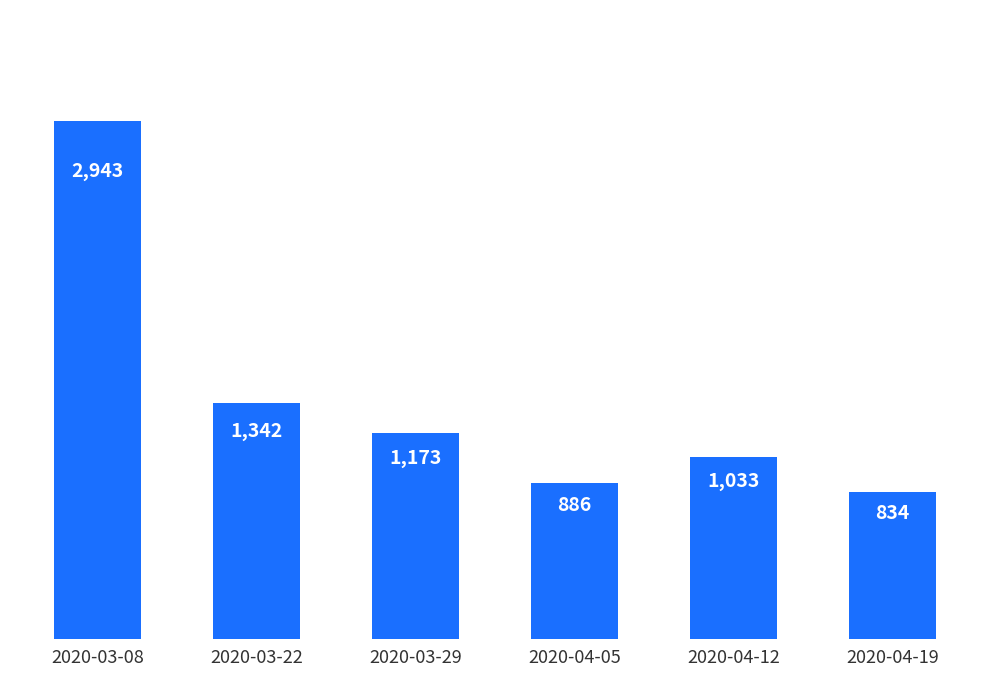

Which category has the highest value across all series?

2020-03-08